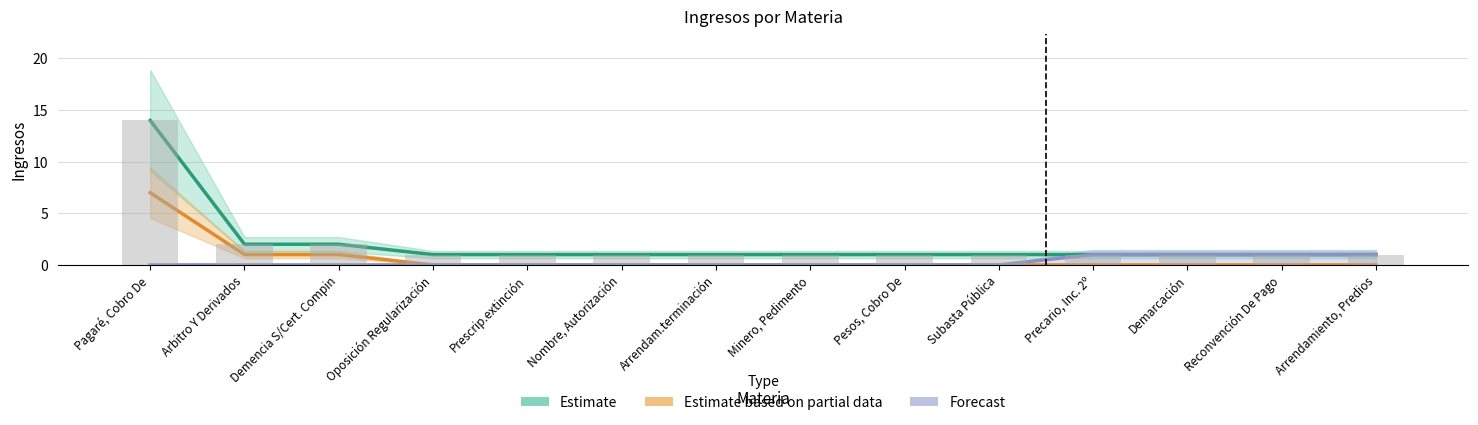

What is the spread (max minus min) of values at Arbitro Y Derivados?

2